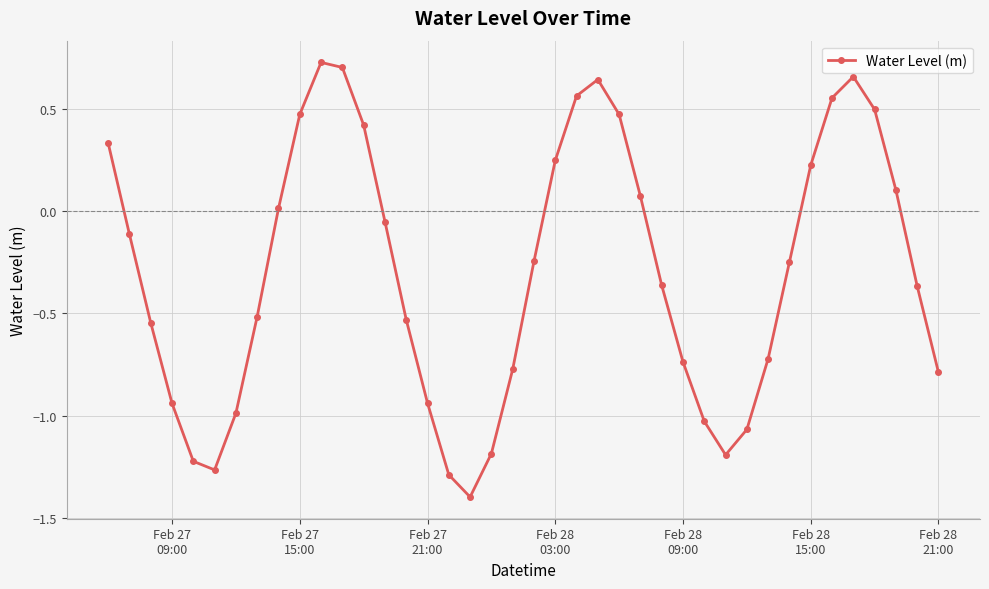

What is the difference between the maximum and minimum values?

2.1